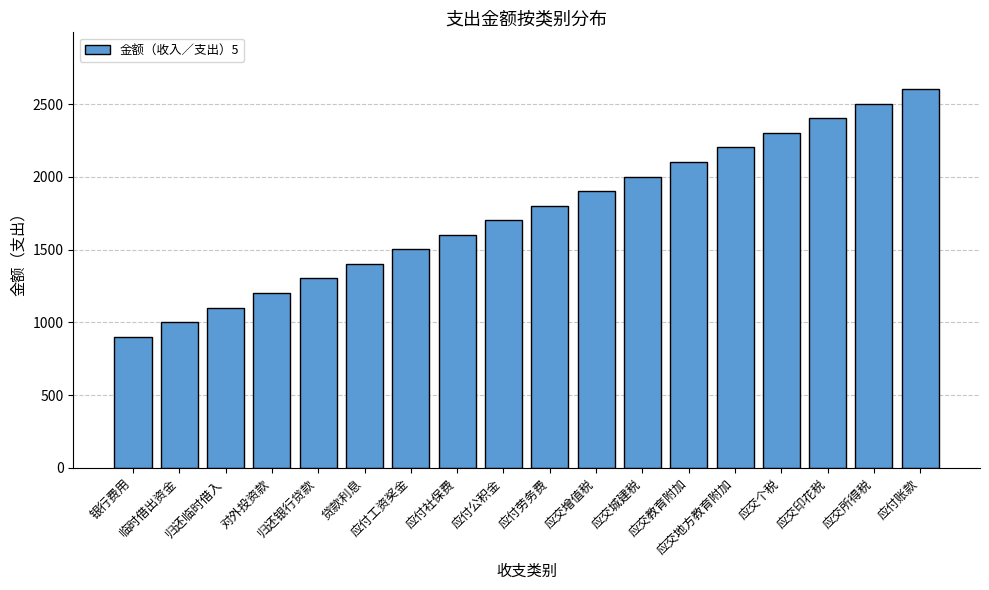

How many data points are above 1802?

9